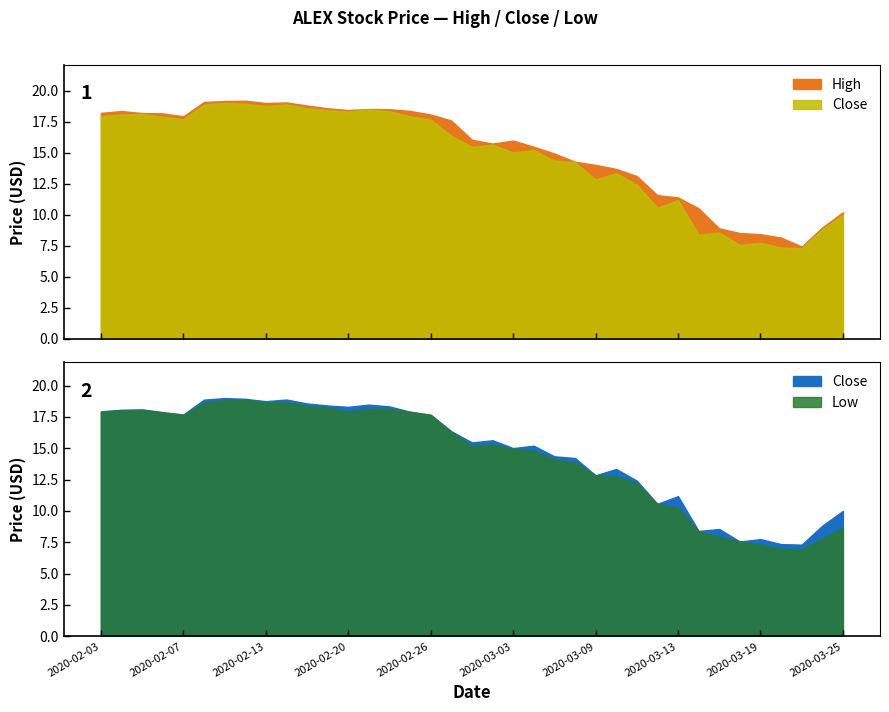

What is the average value of the Low series?

14.4